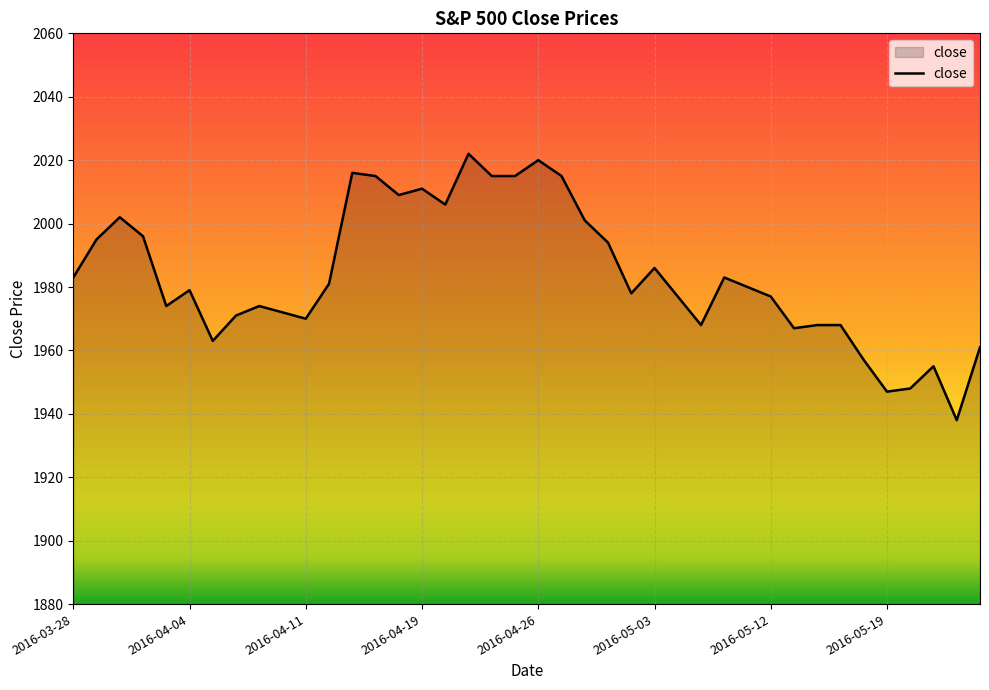

What is the smallest value displayed?

1938